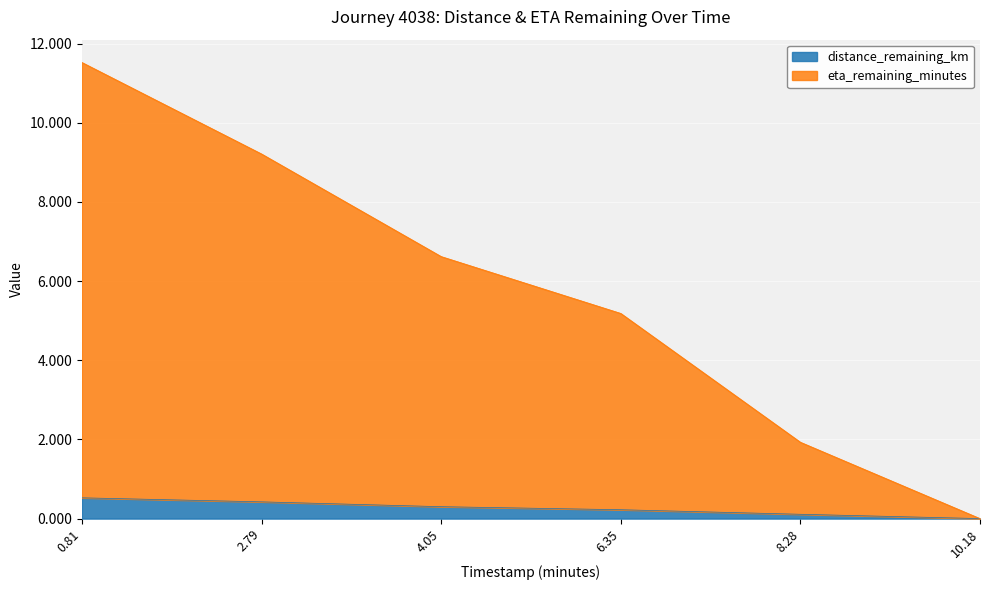

What is the total value across all series at 8.28?

1.9